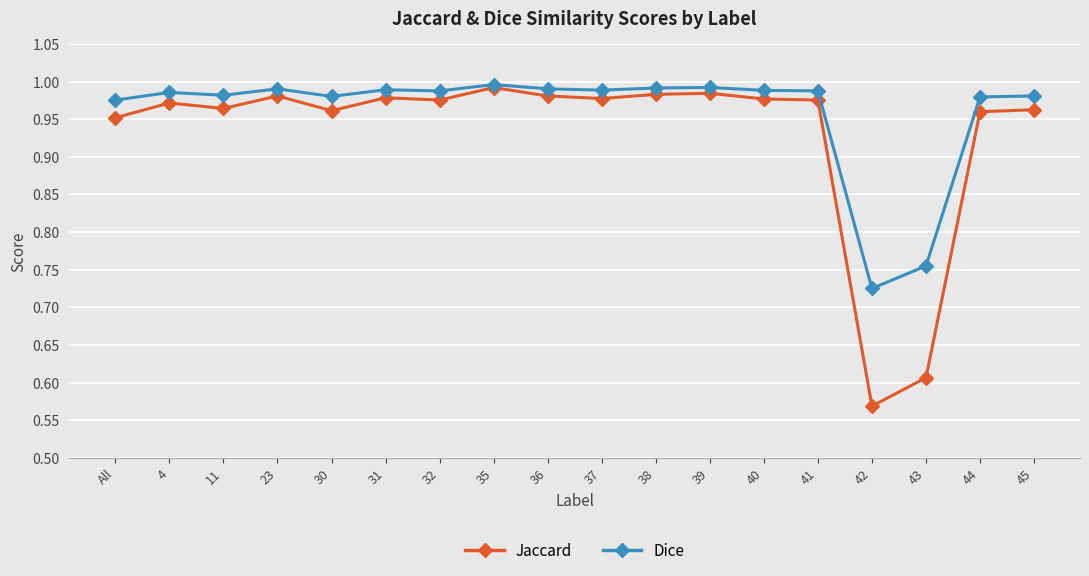

Rank the series by their average value, from lowest to highest.

Jaccard, Dice